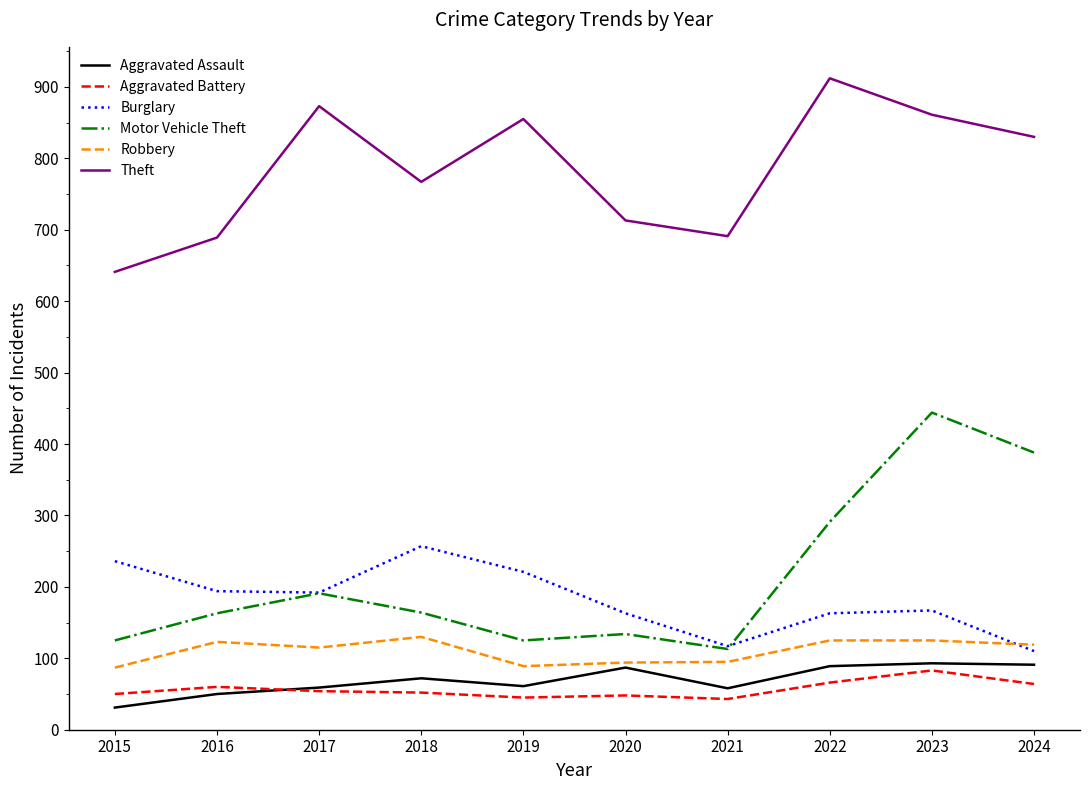

What is the spread (max minus min) of values at 2017?

819